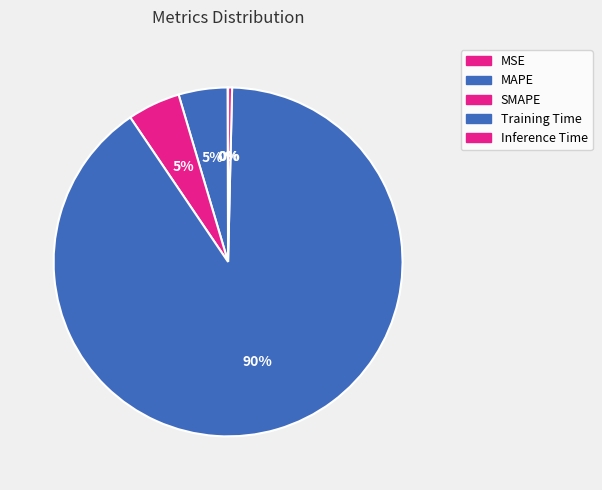

Do MAPE and MSE together represent more than half of the pie?

No